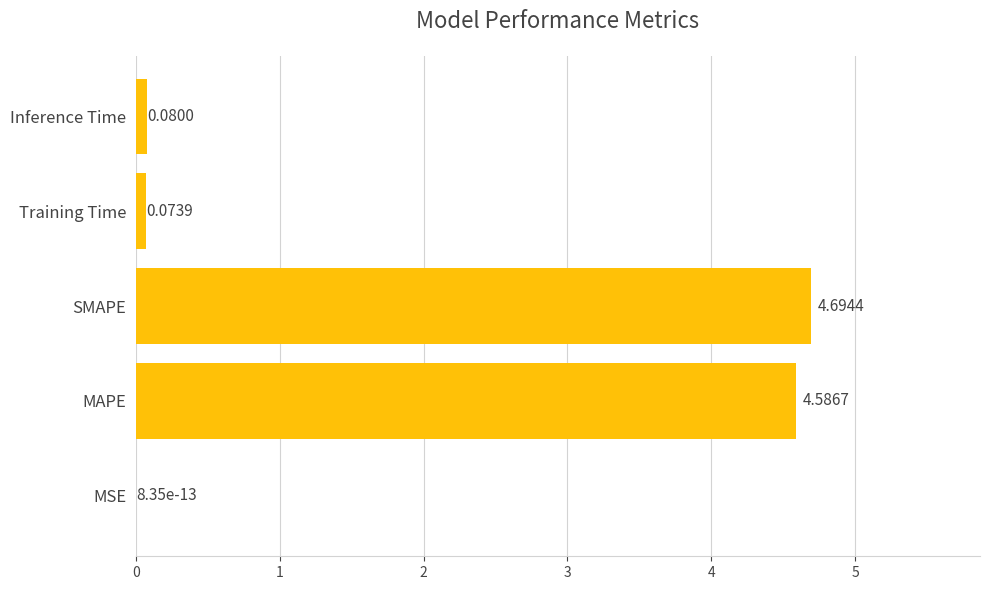

What is the sum of all values?

9.4